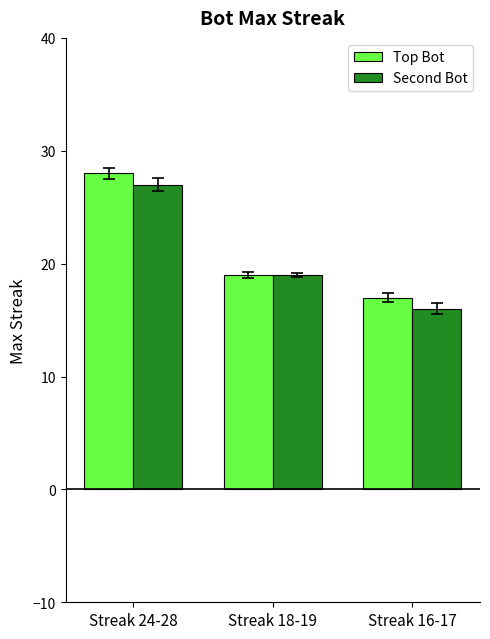

Reading right to left, extract all data points from this chart.

Top Bot: Streak 16-17=17	Streak 18-19=19	Streak 24-28=28
Second Bot: Streak 16-17=16	Streak 18-19=19	Streak 24-28=27